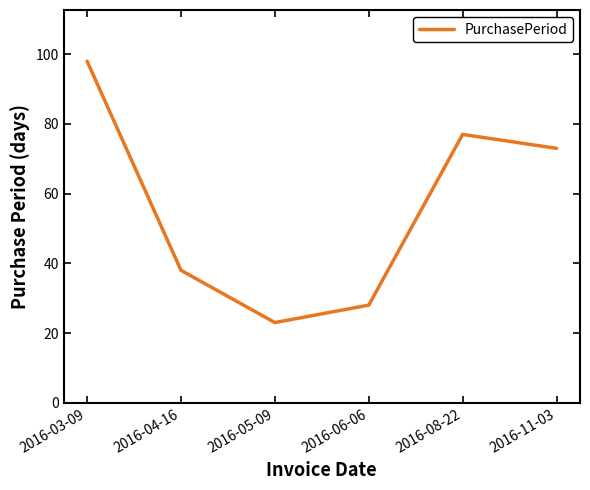

What position from the right is 2016-05-09?

4